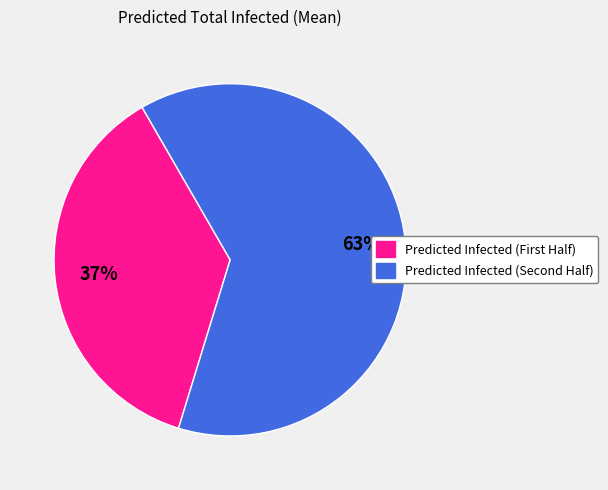

To the nearest percent, what is the average slice percentage?

50%